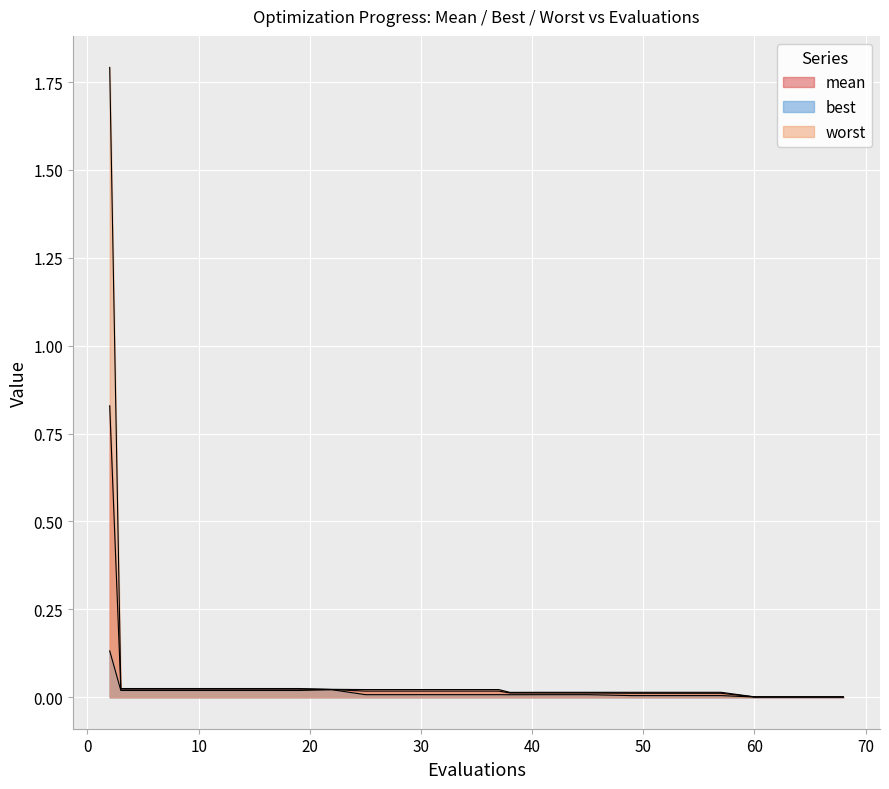

How many distinct data groups are displayed?

3